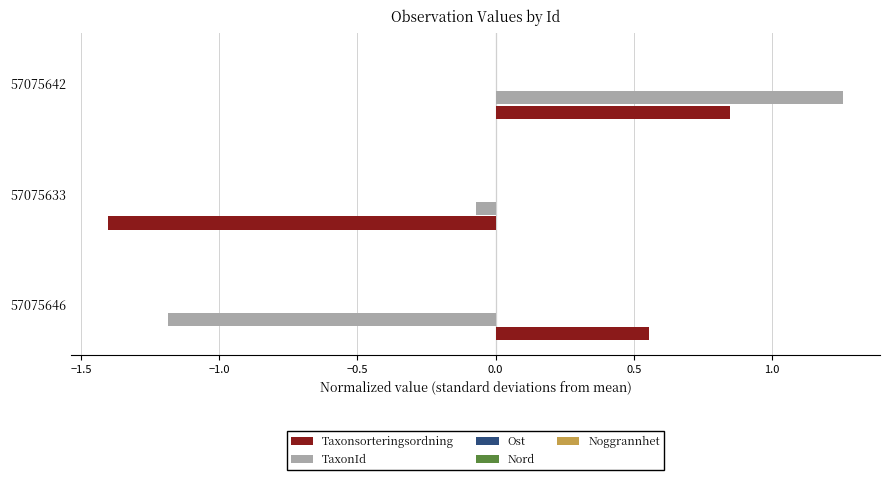

At which category does the chart reach its peak across all series?

57075642